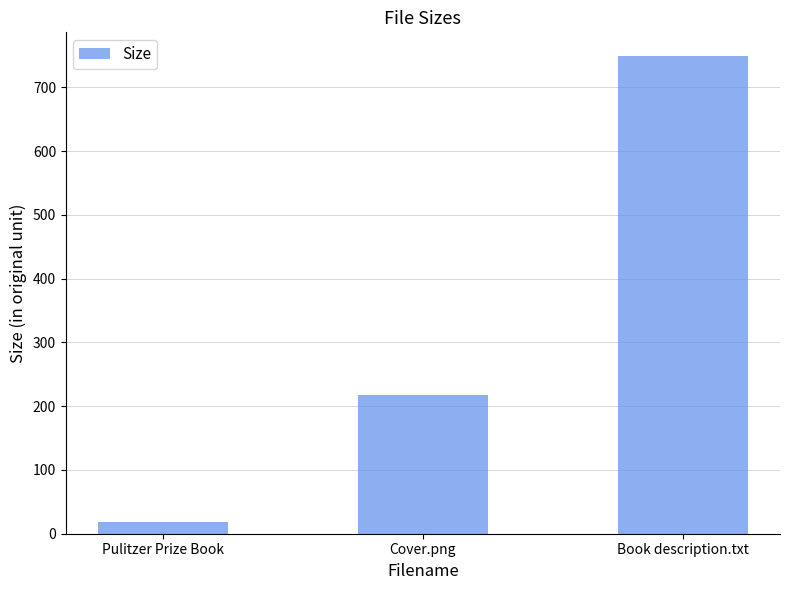

What is the label of the 1st bar from the right?

Book description.txt